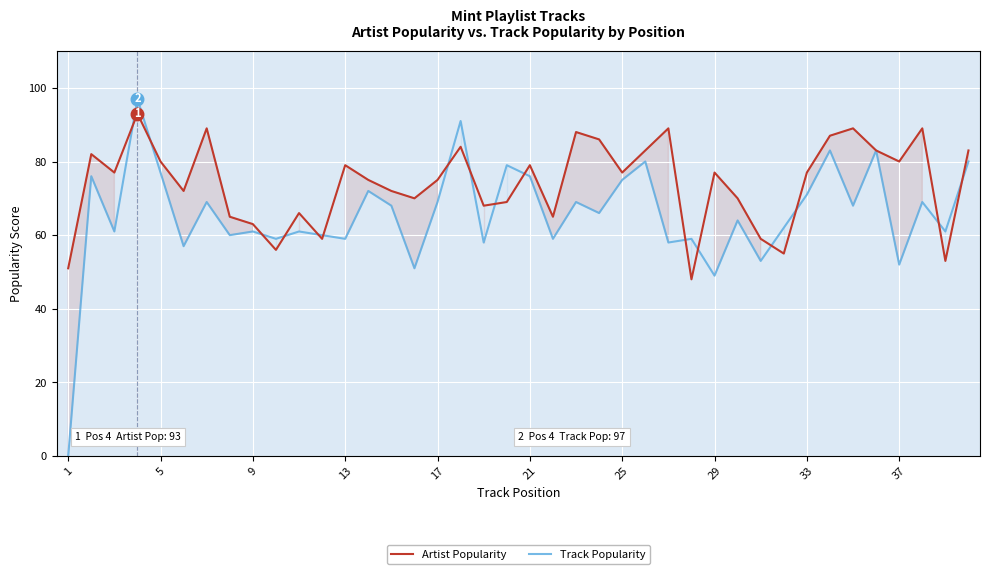

What are all the series names shown in the legend?

Artist Popularity, Track Popularity